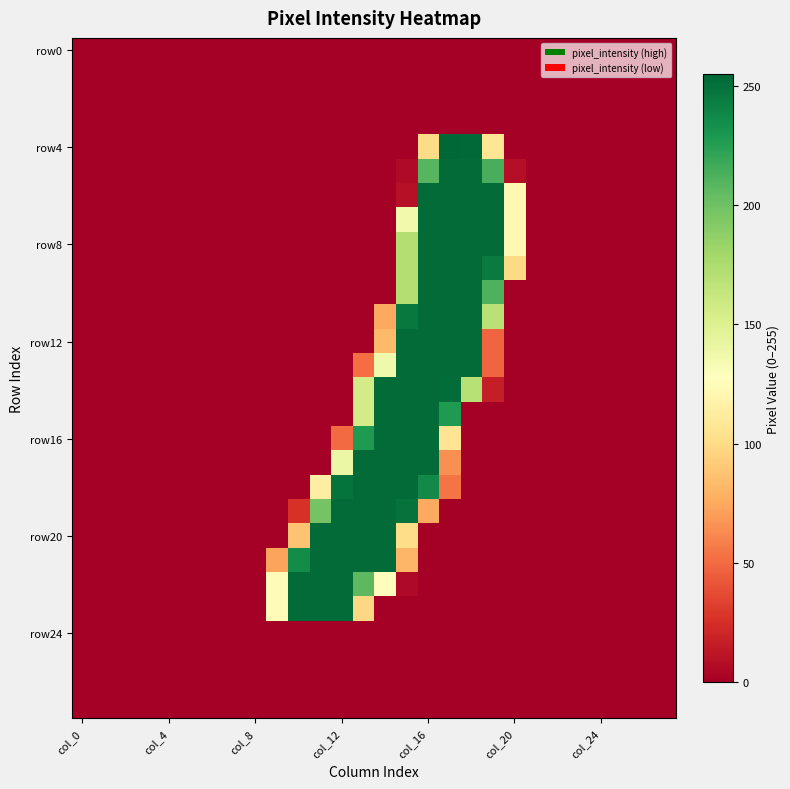

What is the maximum value shown in the chart?

255